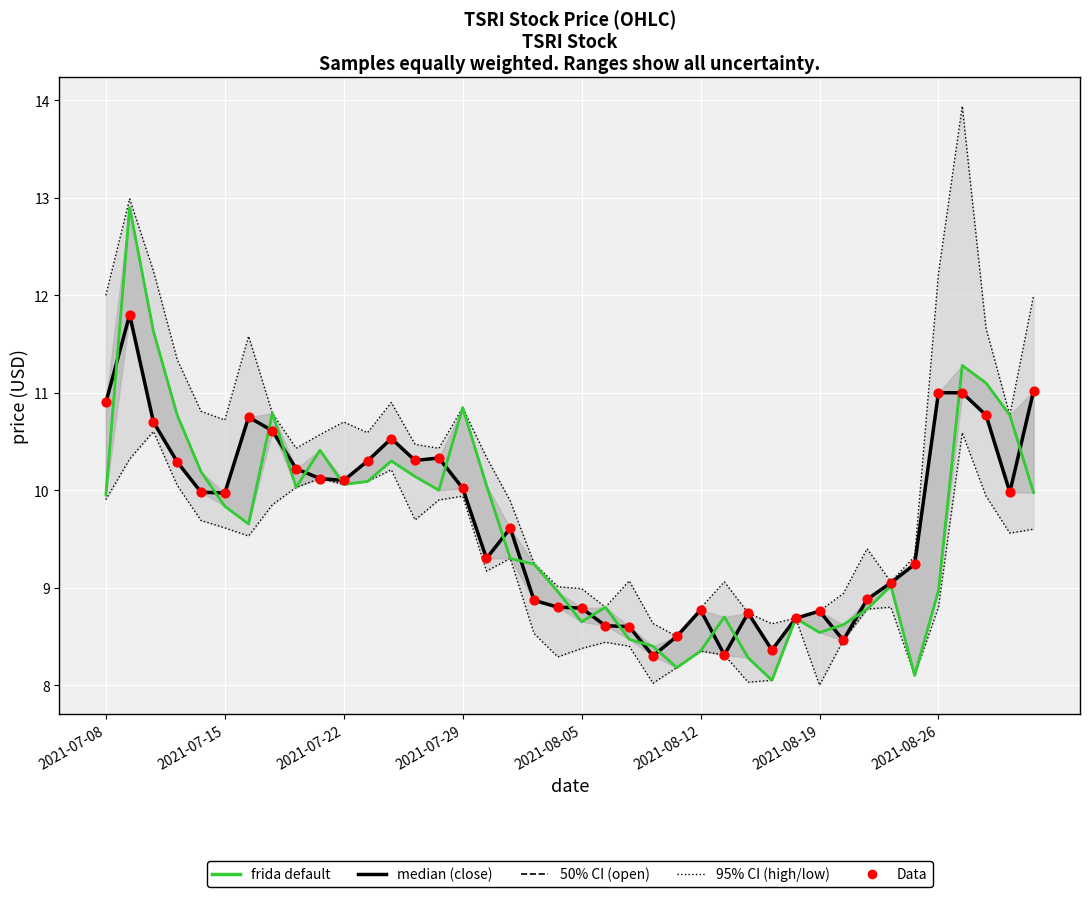

What is the total value across all series at 36?

69.1